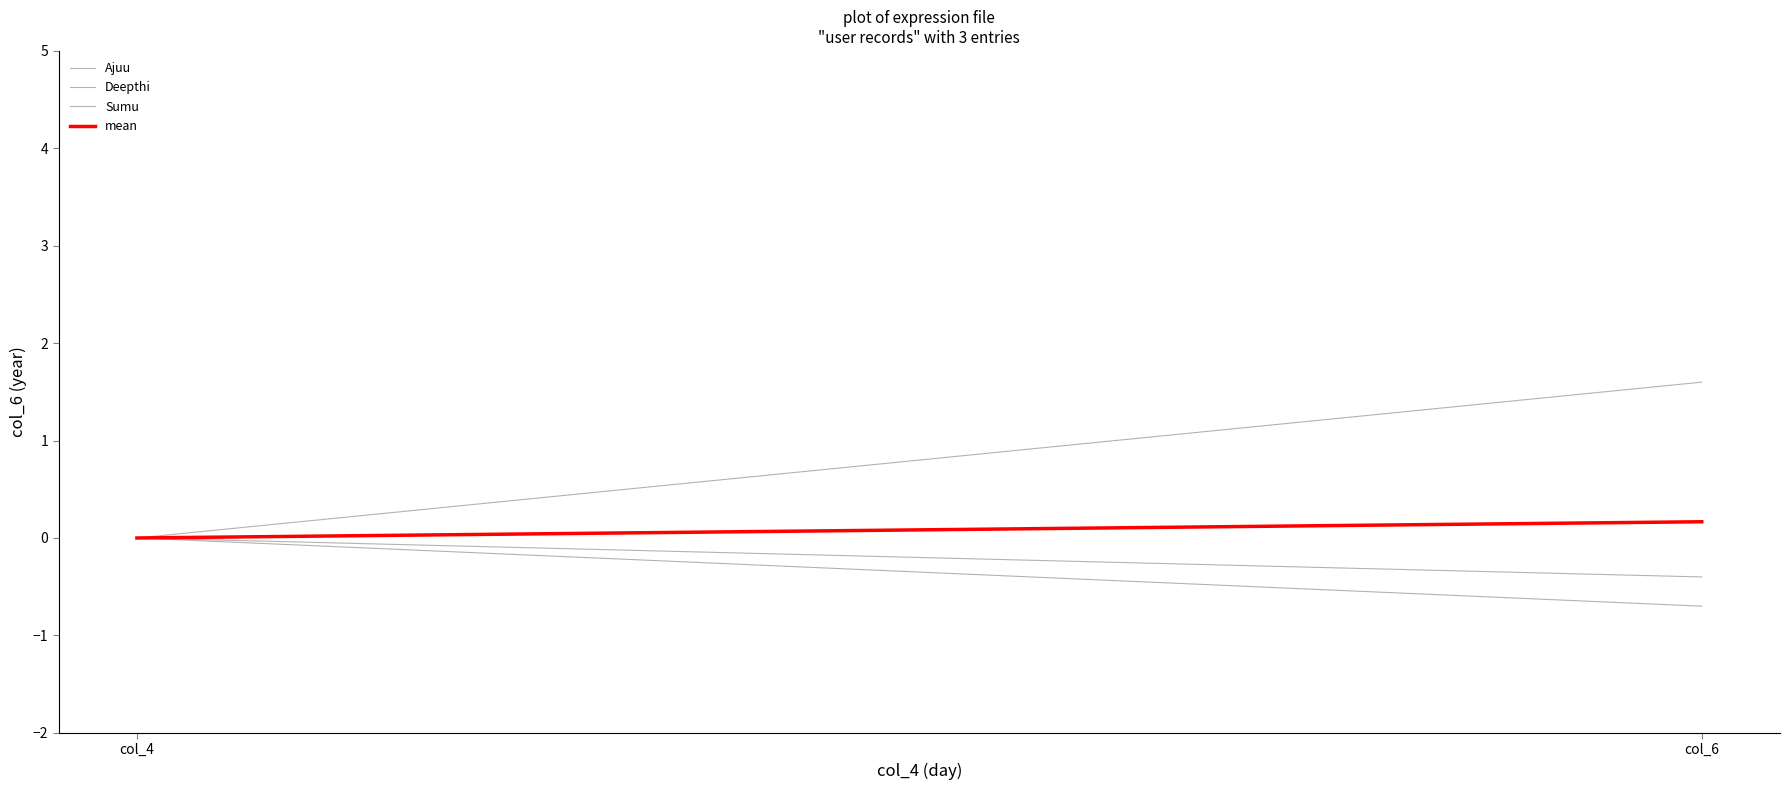

How many data points in Sumu are less than 0?

1